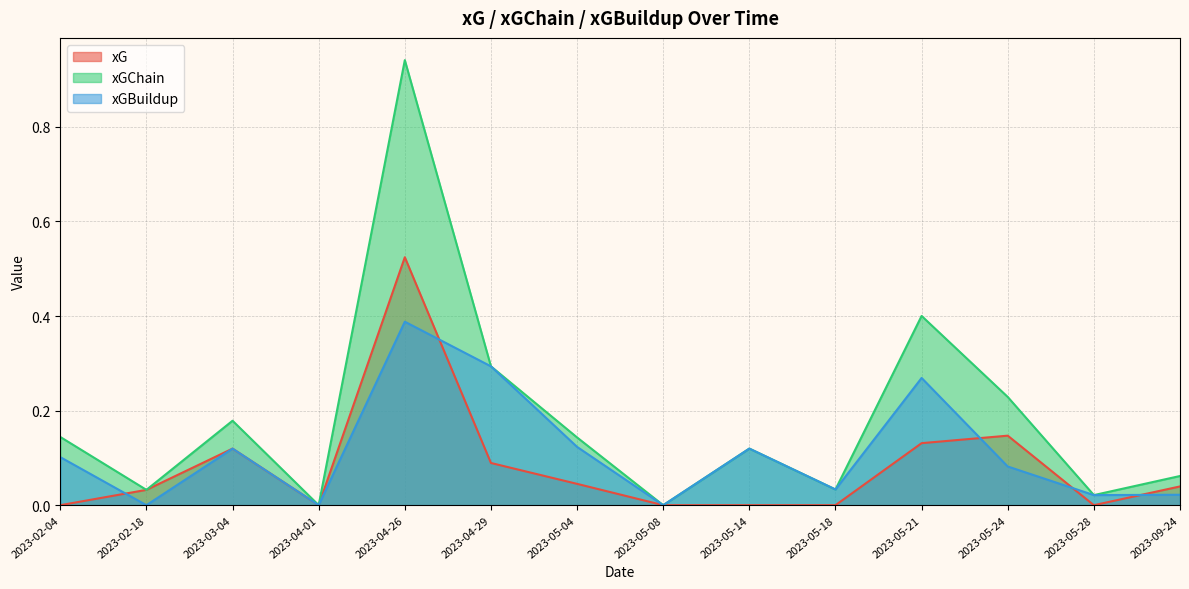

Which category has the lowest value in the xG series?

2023-05-28